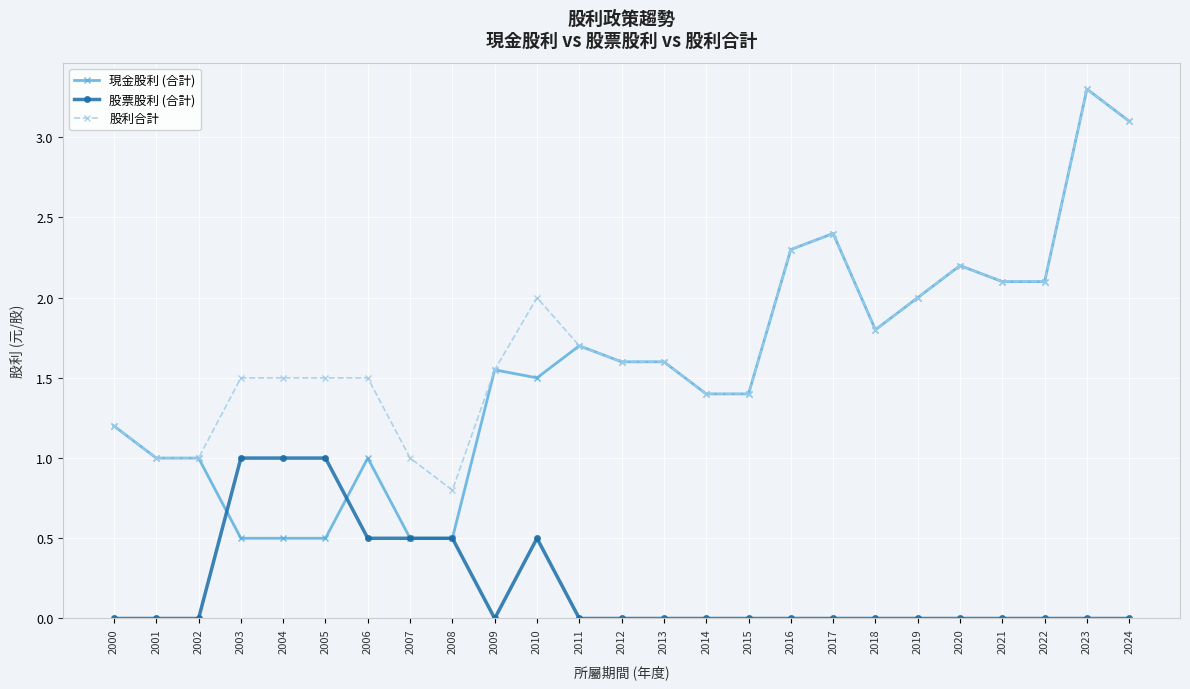

What is the total value across all series at 2014?

2.8